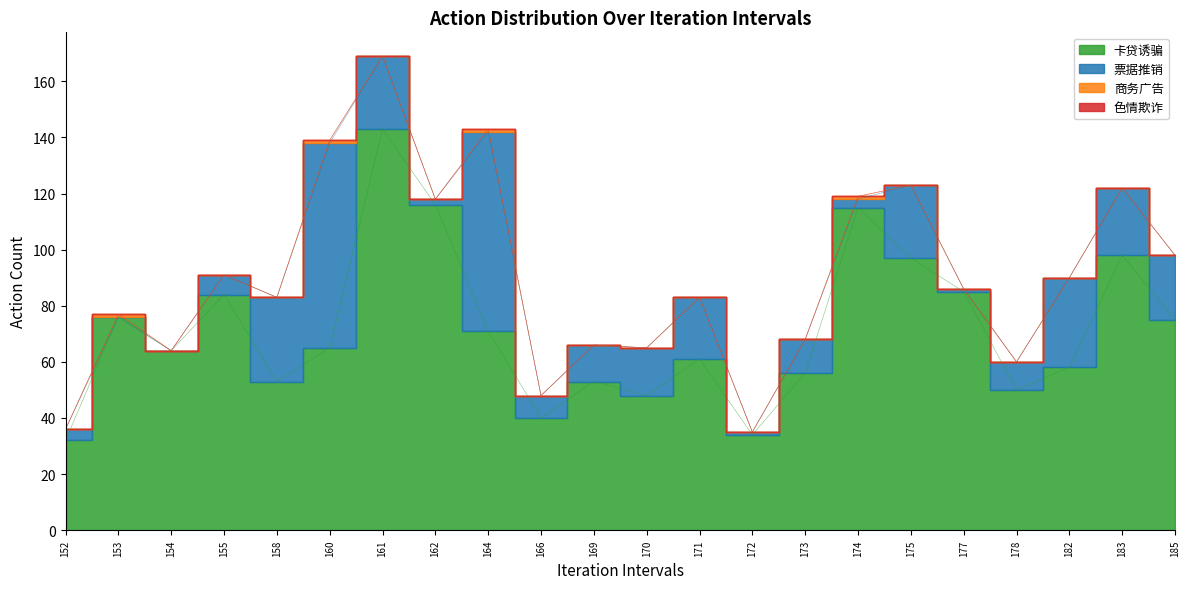

The value of 票据推销 at 155 is 7. True or false?

True